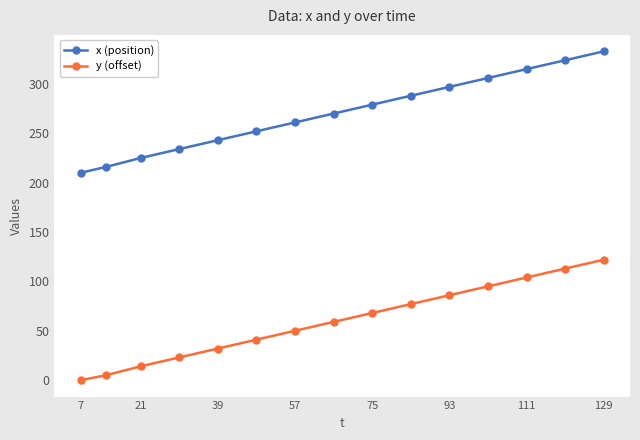

What is the value of the x (position) point at the 15th from the left?

333